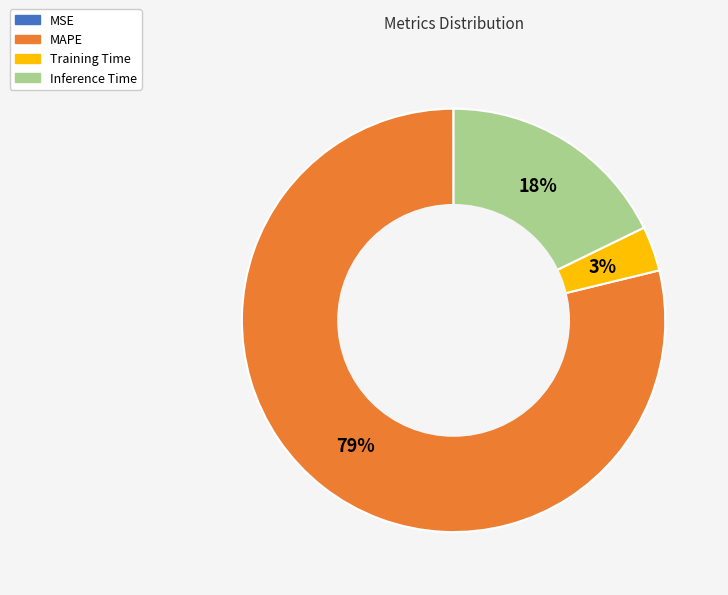

To the nearest percent, what is the difference between the largest and smallest slice percentages?

79%